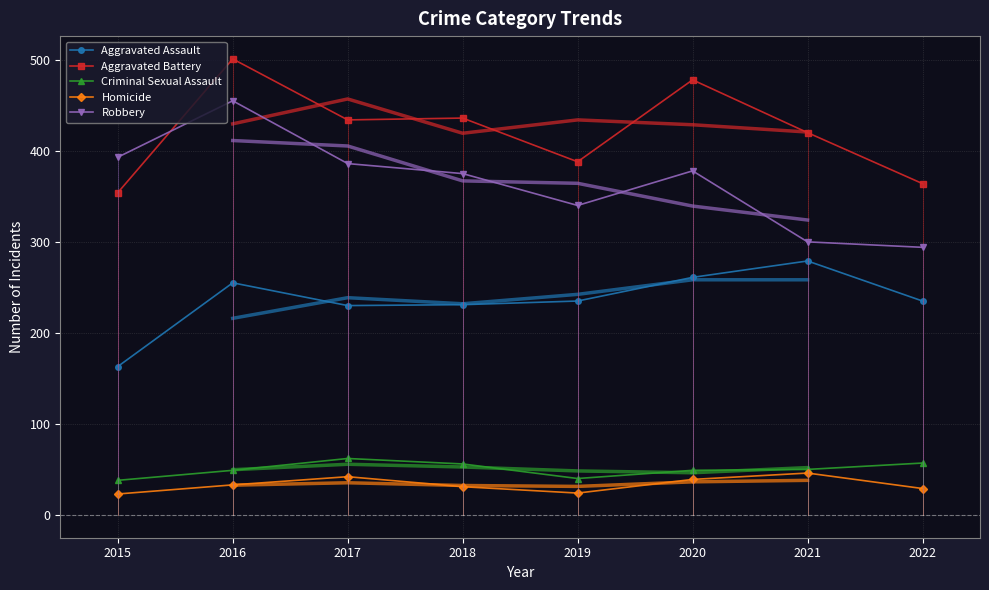

At which label is Criminal Sexual Assault closest to 50?

2021